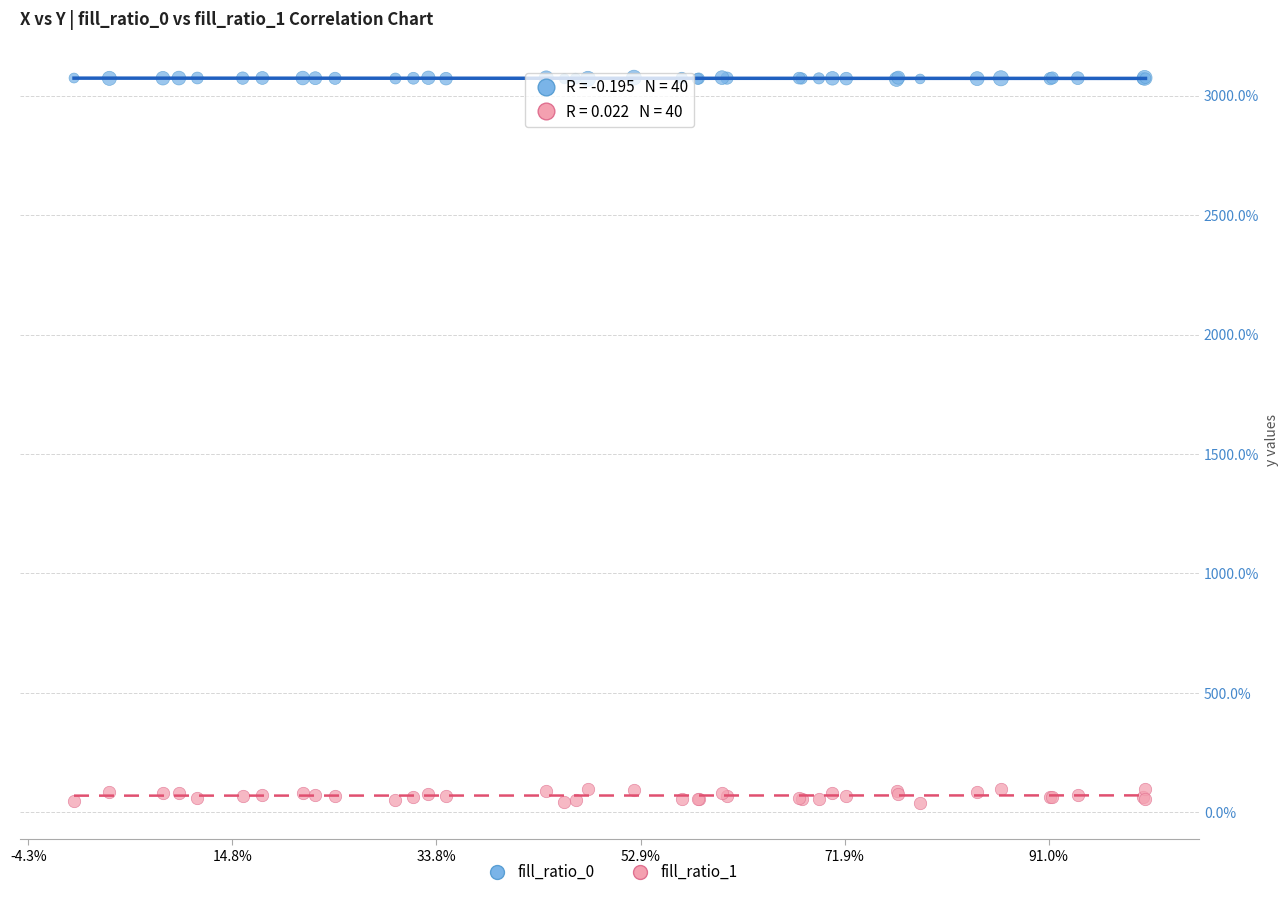

Which series reaches the minimum Y coordinate?

fill_ratio_1